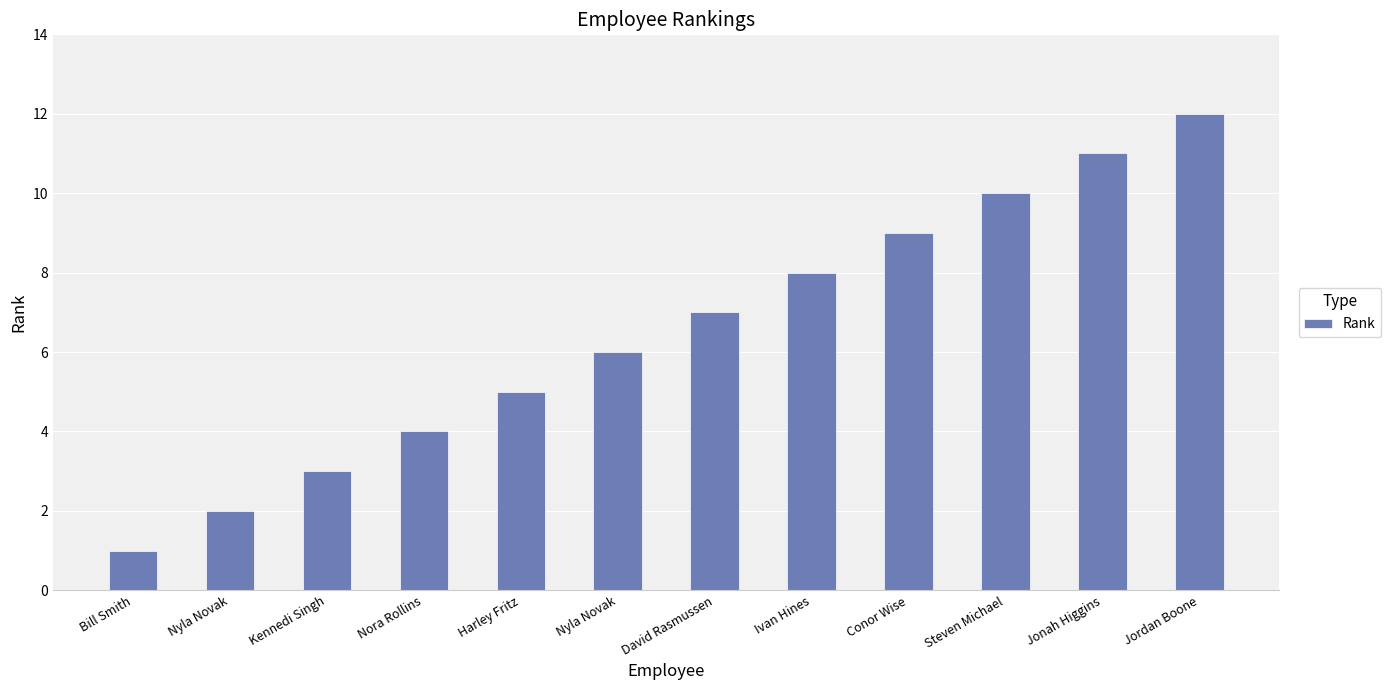

What is the ratio of the value at Nyla Novak to the value at Jonah Higgins?

0.2